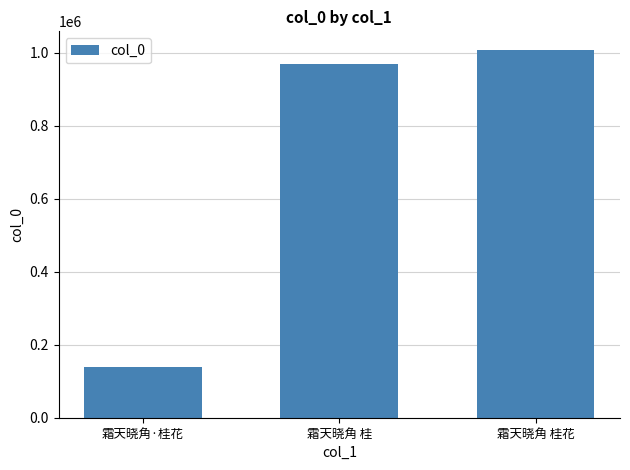

What position from the left is 霜天晓角·桂花?

1